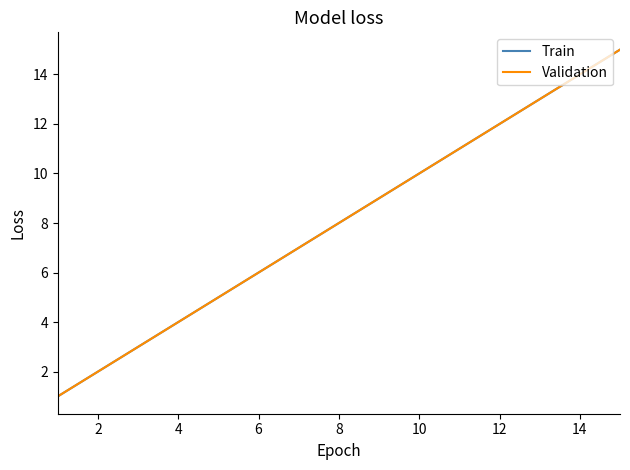

True or false: Train and Validation intersect in this chart.

False